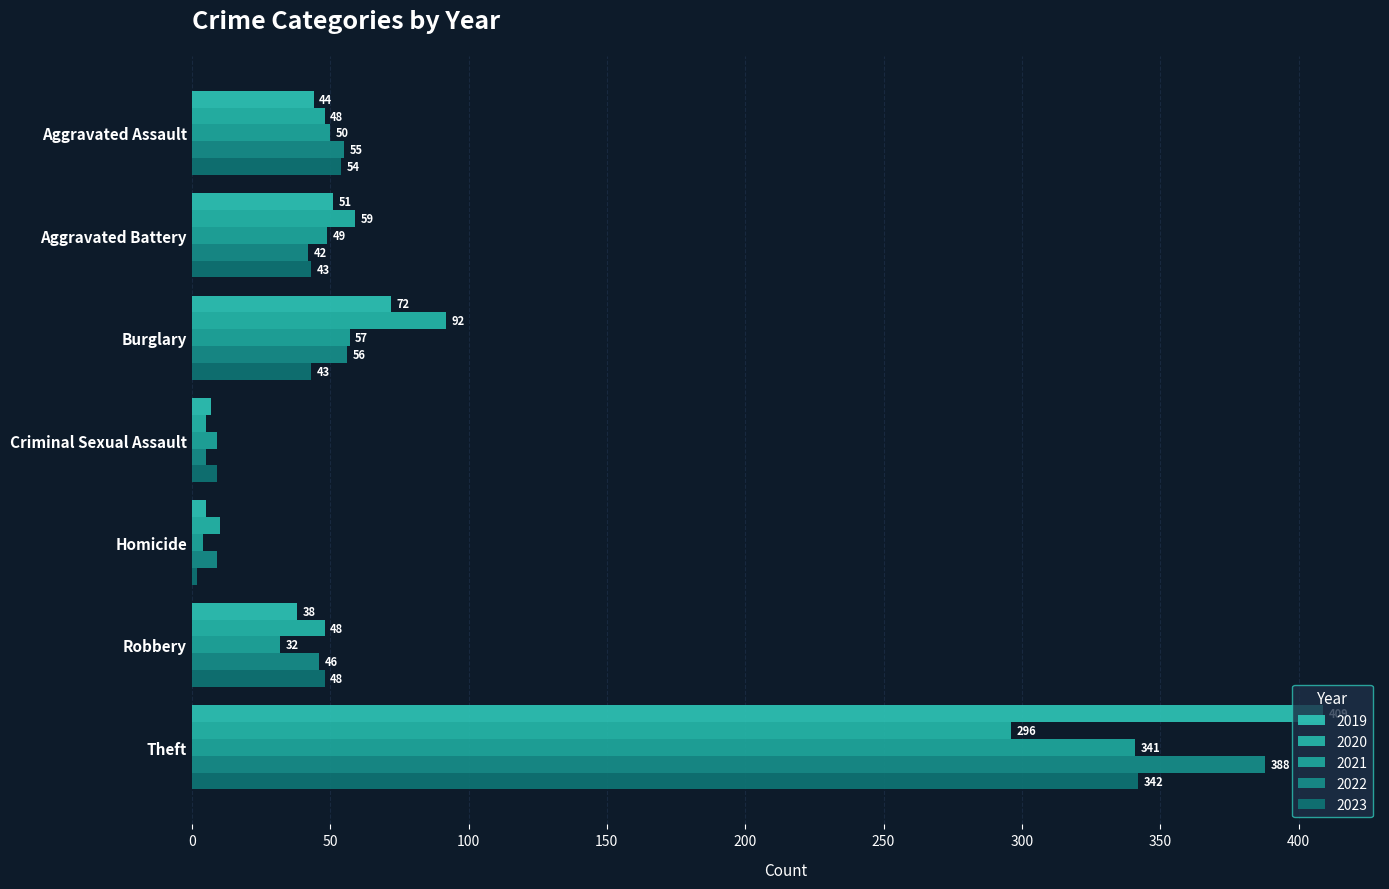

How many distinct data groups are displayed?

5